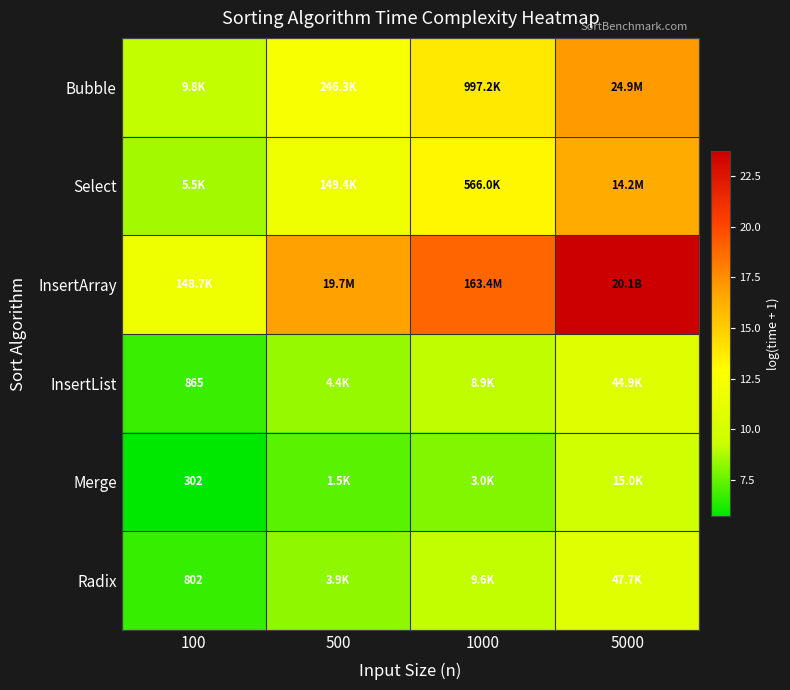

What is the difference between the maximum and minimum values in the InsertArray series?

11.8